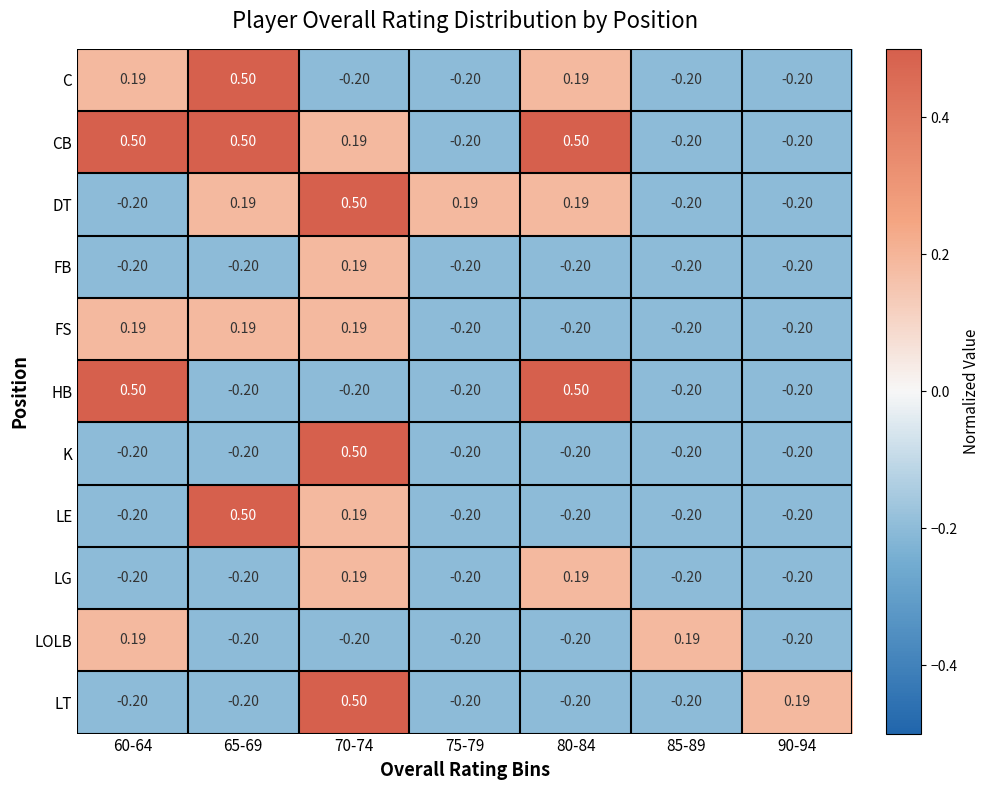

Which series has the largest total across all categories?

CB